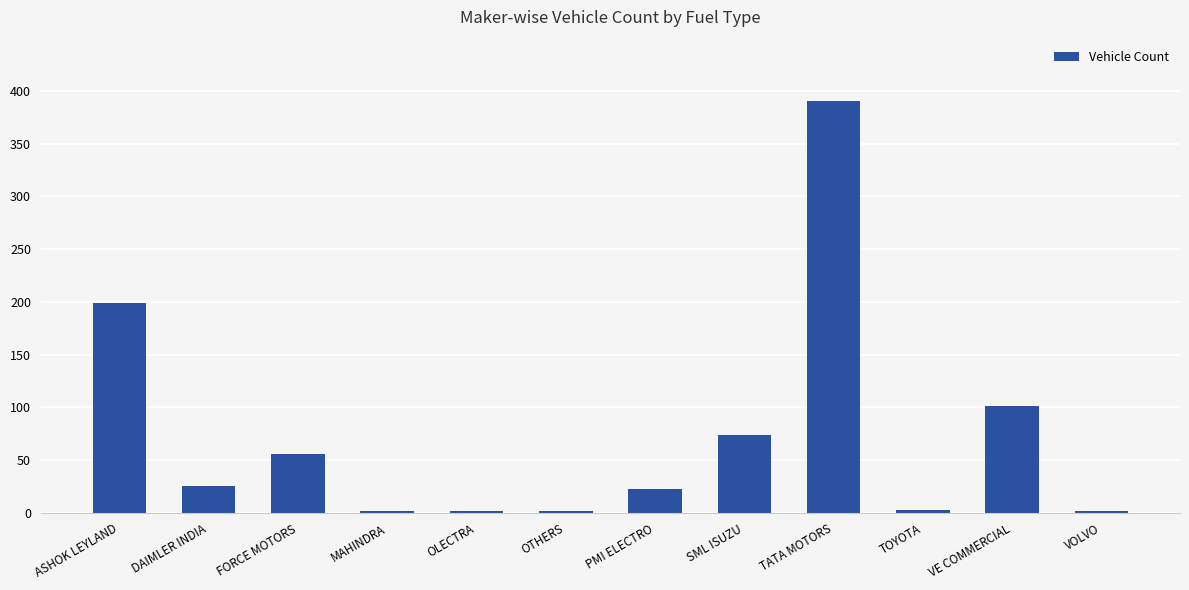

What is the label of the 11th bar from the right?

DAIMLER INDIA